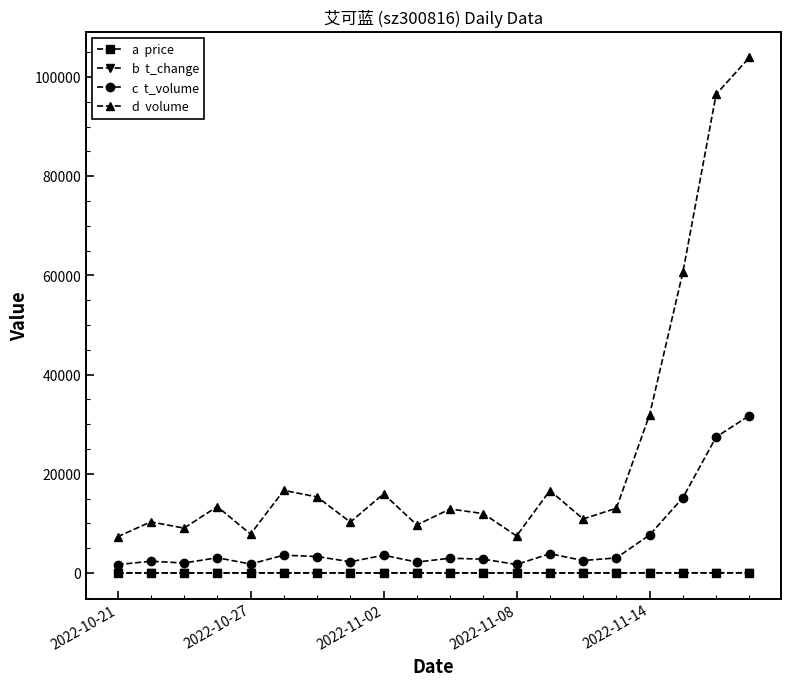

What is the greatest value displayed?

103973.0